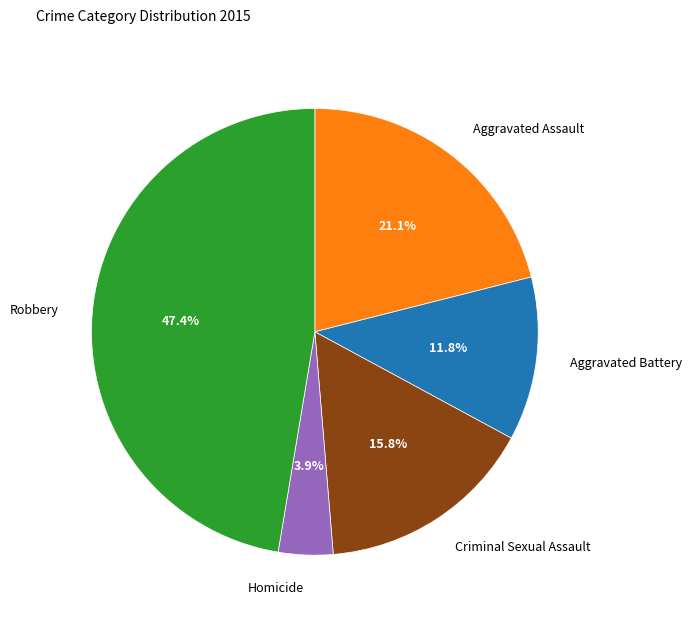

What percentage is the Criminal Sexual Assault slice, to the nearest percent?

16%